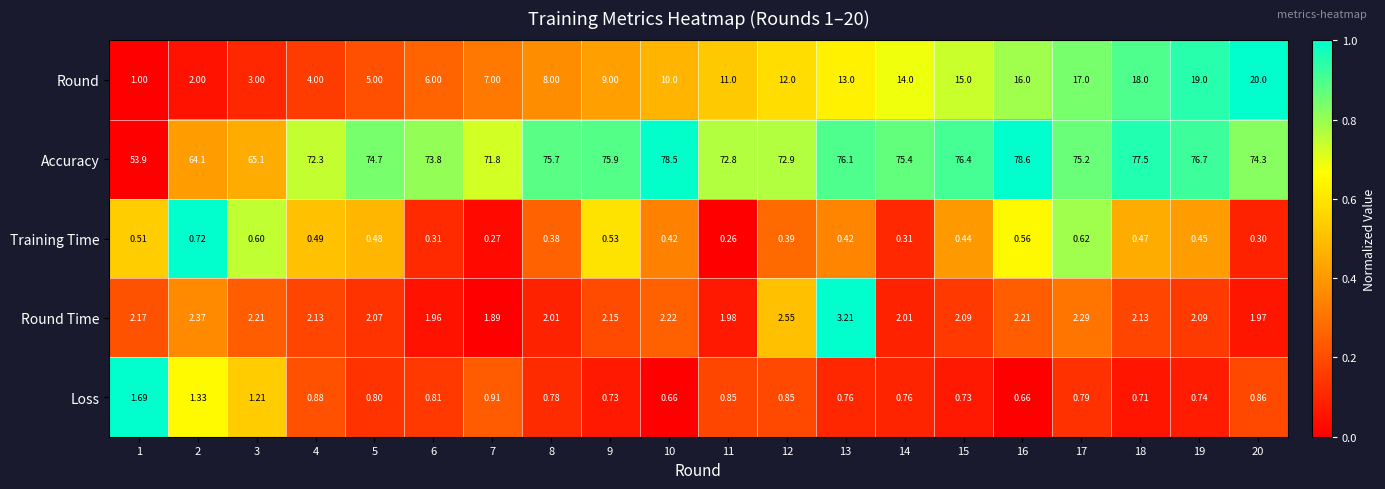

Is the value of Training Time at 5 greater than the value of Accuracy at 11?

No